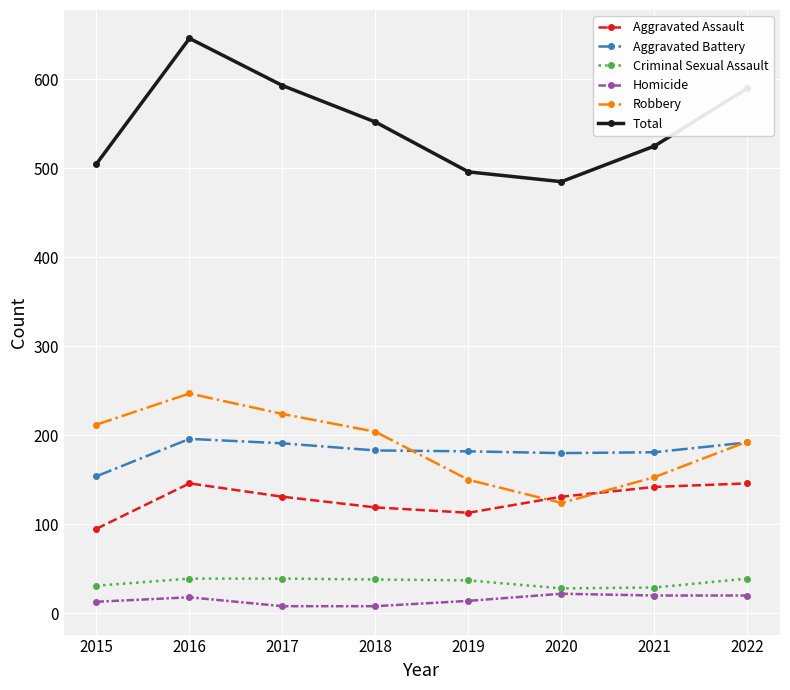

The value of Robbery at 2018 is 204. True or false?

True